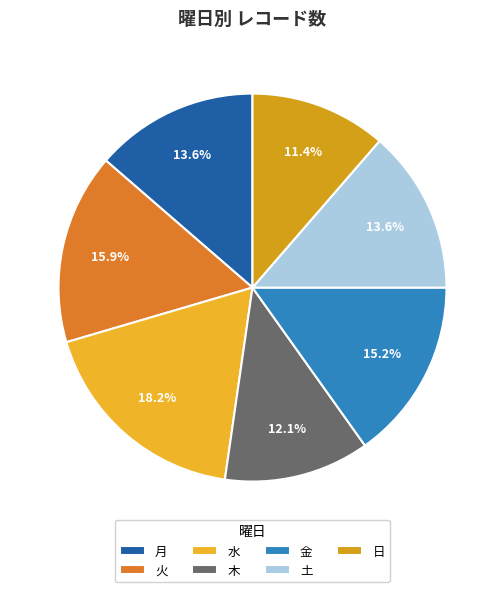

Rank the categories by value from lowest to highest.

日, 木, 月, 土, 金, 火, 水